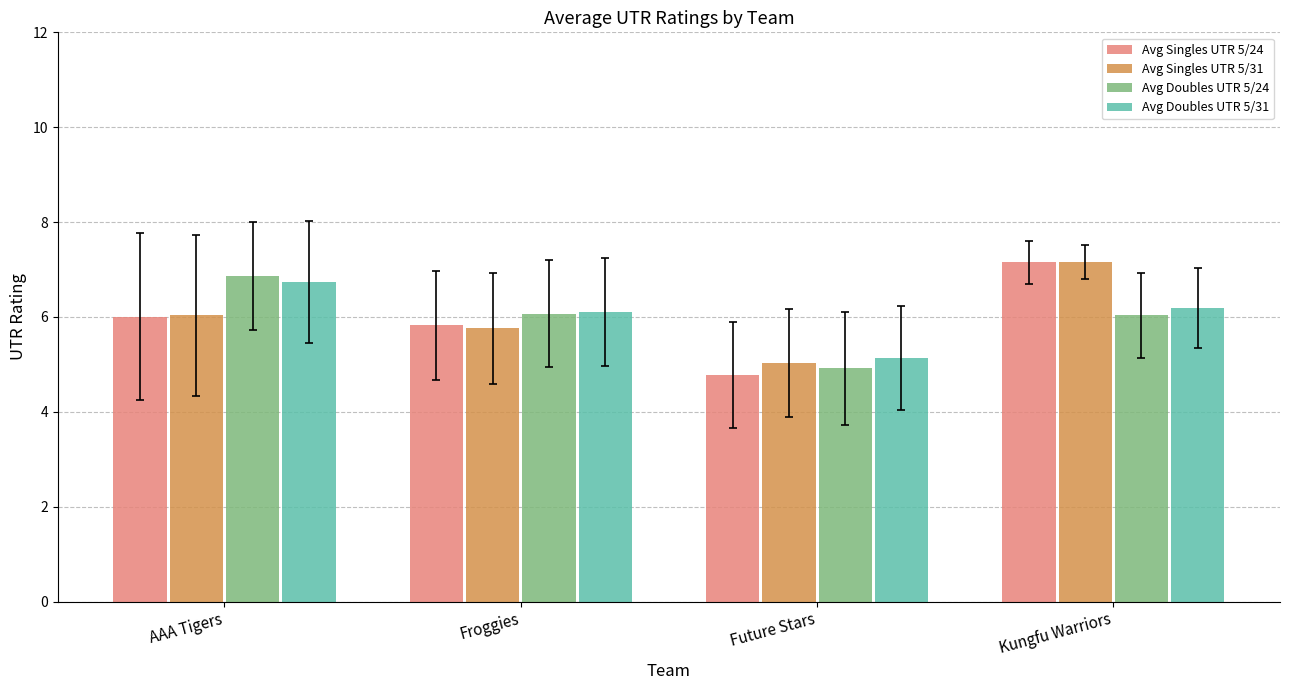

List the labels in order of Avg Singles UTR 5/31 value, smallest first.

Future Stars, Froggies, AAA Tigers, Kungfu Warriors